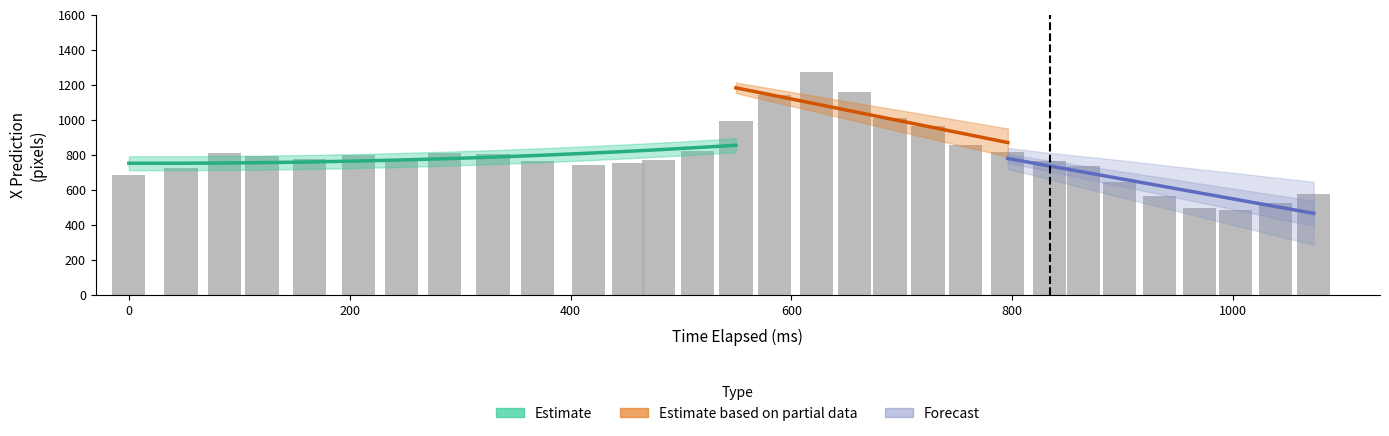

How many bars are there in each group?

4